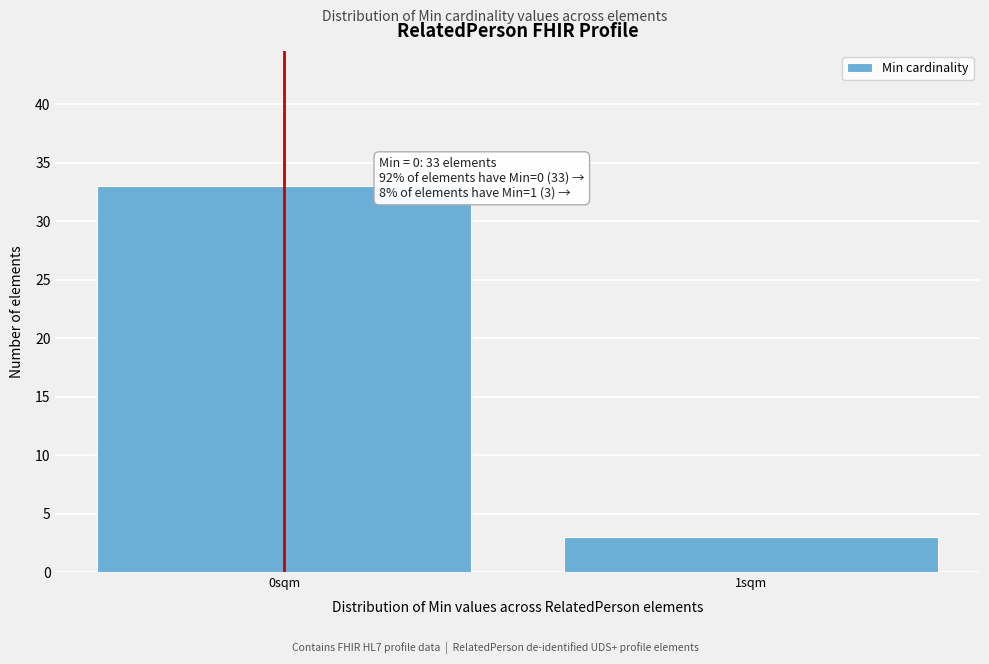

Reading left to right, what are all the values shown in this chart?

0sqm=33	1sqm=3